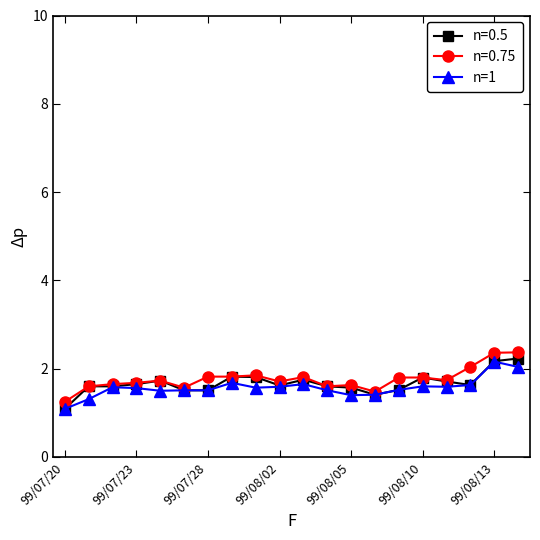

Does the chart display data point markers on the line(s)?

Yes